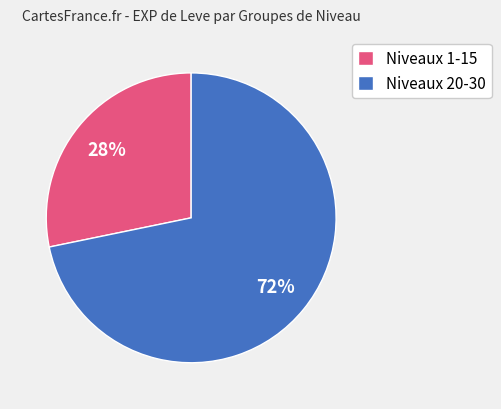

Count the number of slices in the pie.

2